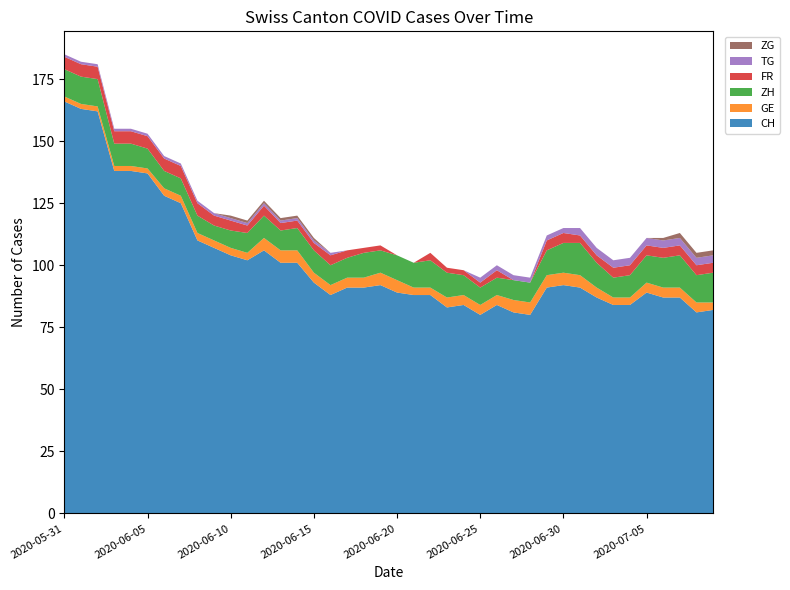

Reading left to right, list all the values displayed in this chart.

CH: 166	163	162	138	138	137	128	125	110	107	104	102	106	101	101	93	88	91	91	92	89	88	88	83	84	80	84	81	80	91	92	91	87	84	84	89	87	87	81	82
GE: 2	2	2	2	2	2	3	3	3	3	3	3	5	5	5	4	4	4	4	5	5	3	3	4	4	4	4	5	5	5	5	5	4	3	3	4	4	4	4	3
ZH: 11	11	11	9	9	8	7	7	7	6	7	8	9	8	9	9	8	8	10	9	10	10	11	10	8	7	7	8	8	10	12	13	10	8	9	11	12	13	11	12
FR: 5	5	5	5	5	5	5	5	5	4	4	3	4	3	3	3	4	3	2	2	0	0	3	2	2	2	3	0	0	4	4	3	3	4	4	4	4	4	4	4
TG: 1	1	1	1	1	1	1	1	1	1	1	1	1	1	1	1	1	0	0	0	0	0	0	0	0	2	2	2	2	2	2	3	3	3	3	3	3	3	3	3
ZG: 0	0	0	0	0	0	0	0	0	0	1	1	1	1	1	1	0	0	0	0	0	0	0	0	0	0	0	0	0	0	0	0	0	0	0	0	1	2	2	2